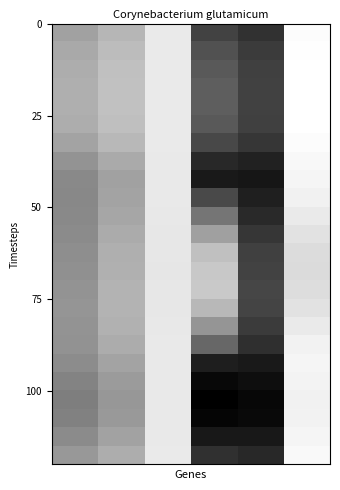

Reading left to right, transcribe all the data shown in this chart.

0: 0=14.9	1=13.9	2=13.3	3=13.0	4=13.0	5=13.3	6=14.6	7=16.9	8=18.4	9=18.5	10=18.4	11=18.0	12=17.6	13=17.4	14=16.9	15=16.6	16=16.7	17=17.0	18=18.0	19=19.1	20=19.9	21=19.5	22=18.0	23=16.3
1: 0=12.1	1=11.3	2=10.7	3=10.5	4=10.5	5=10.7	6=11.8	7=13.8	8=15.0	9=14.8	10=14.3	11=13.6	12=13.0	13=12.8	14=12.4	15=12.4	16=12.8	17=13.4	18=14.8	19=15.8	20=16.4	21=16.1	22=14.8	23=13.3
2: 0=4.8	1=4.8	2=4.8	3=4.8	4=4.8	5=4.8	6=4.8	7=4.9	8=4.9	9=5.0	10=5.1	11=5.2	12=5.3	13=5.3	14=5.3	15=5.2	16=5.1	17=5.0	18=4.9	19=4.9	20=4.9	21=4.9	22=4.9	23=4.9
3: 0=28.1	1=26.2	2=24.9	3=24.4	4=24.3	5=24.9	6=27.4	7=31.8	8=33.9	9=27.2	10=21.2	11=15.1	12=10.7	13=9.6	14=9.5	15=11.8	16=16.6	17=23.1	18=33.3	19=36.2	20=37.5	21=36.8	22=34.0	23=30.7
4: 0=30.4	1=29.3	2=28.6	3=28.3	4=28.2	5=28.5	6=30.0	7=32.8	8=34.5	9=33.1	10=31.6	11=29.9	12=28.5	13=28.1	14=27.7	15=28.0	16=29.2	17=30.9	18=33.9	19=35.5	20=36.6	21=36.1	22=34.1	23=31.9
5: 0=2.3	1=2.1	2=1.9	3=1.8	4=1.8	5=1.9	6=2.2	7=2.9	8=3.3	9=3.8	10=4.8	11=5.9	12=6.7	13=6.9	14=6.7	15=5.9	16=4.8	17=3.7	18=3.2	19=3.6	20=3.8	21=3.7	22=3.2	23=2.7